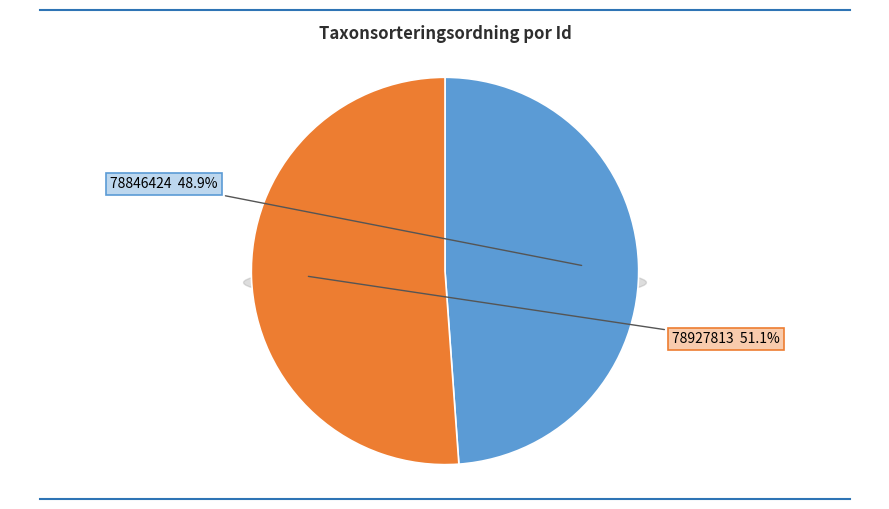

What portion of the pie excludes 78846424?

51.1%